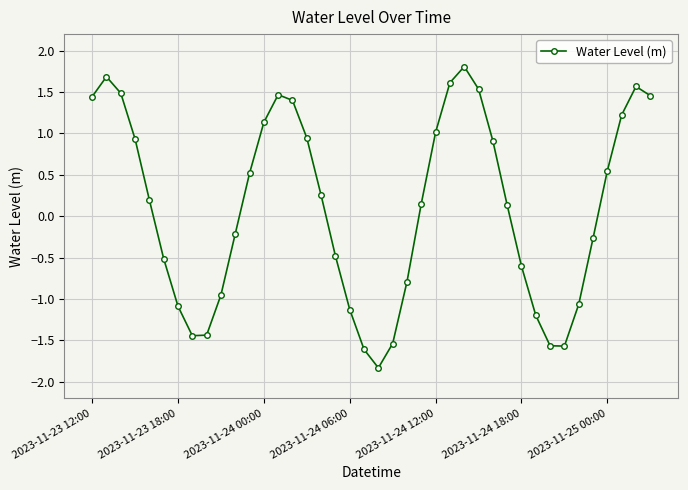

What is the average value?

0.1